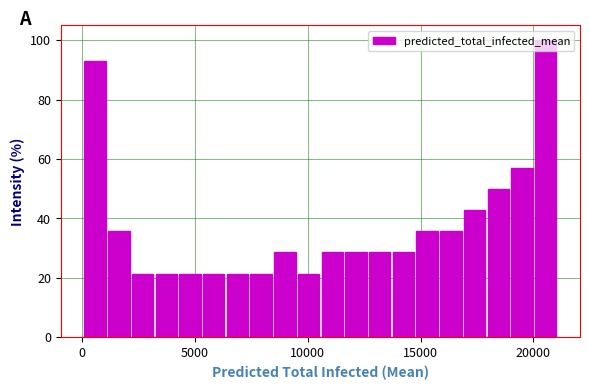

Read against the x-axis, roughly where is the centre of the tallest bar?

20500